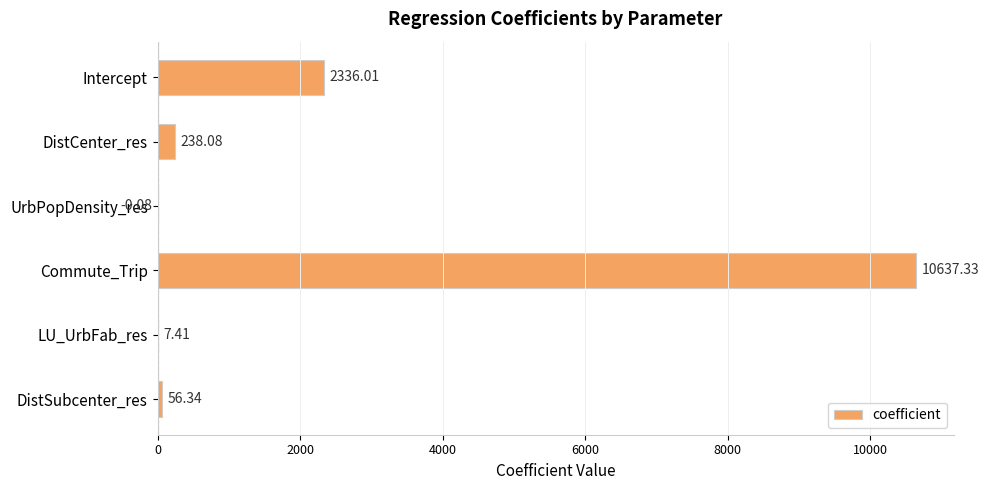

At which category does the chart reach its peak across all series?

Commute_Trip